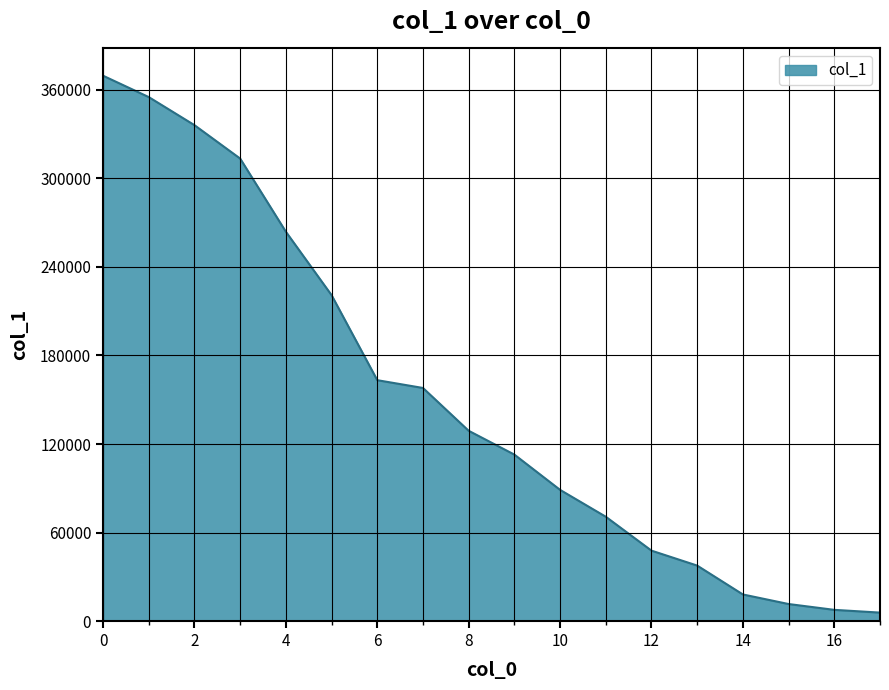

True or false: there are more than 0 points higher than both neighbors.

False